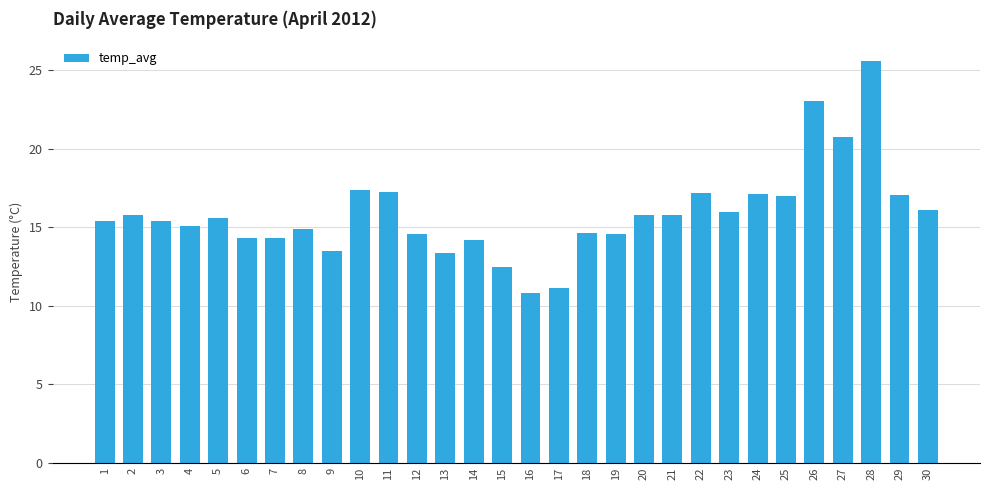

Count the number of data series in this chart.

1